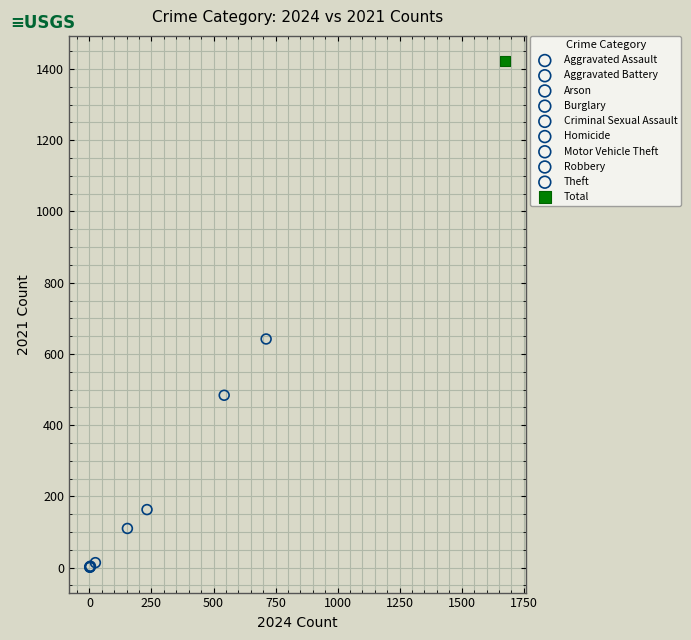

What are all the series names shown in the legend?

Aggravated Assault, Aggravated Battery, Arson, Burglary, Criminal Sexual Assault, Homicide, Motor Vehicle Theft, Robbery, Theft, Total